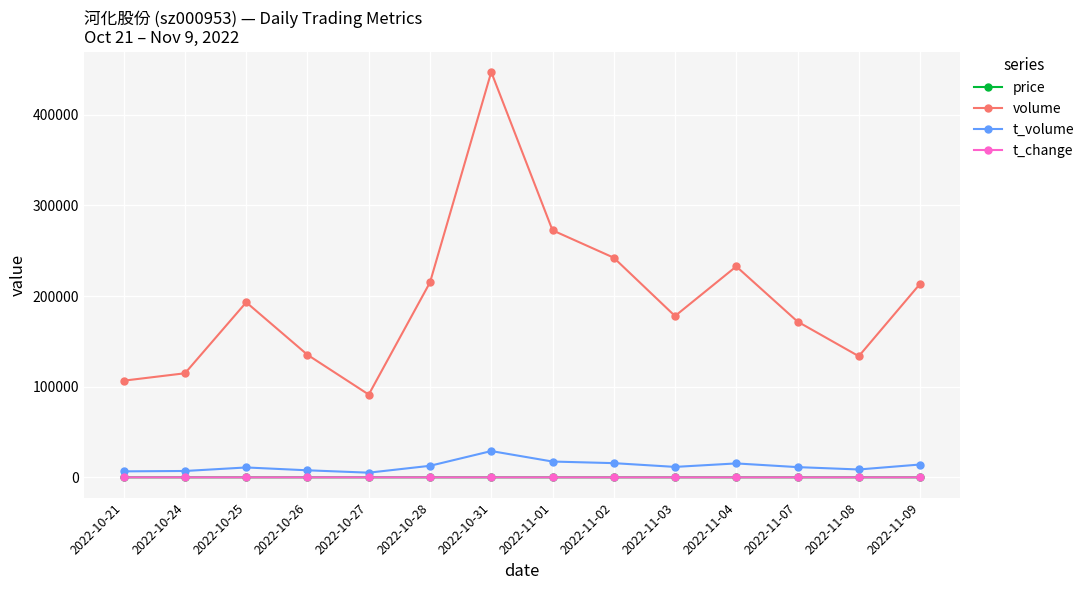

True or false: t_change has more than 0 interior local peaks.

True